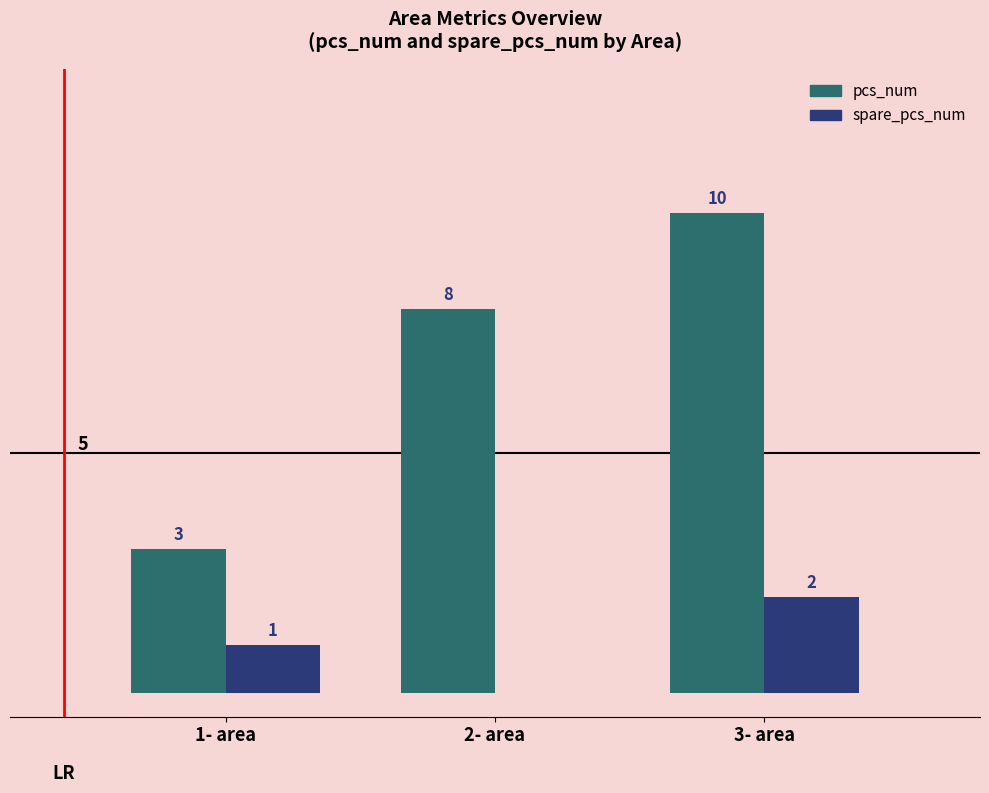

At which label is spare_pcs_num closest to 1?

1- area